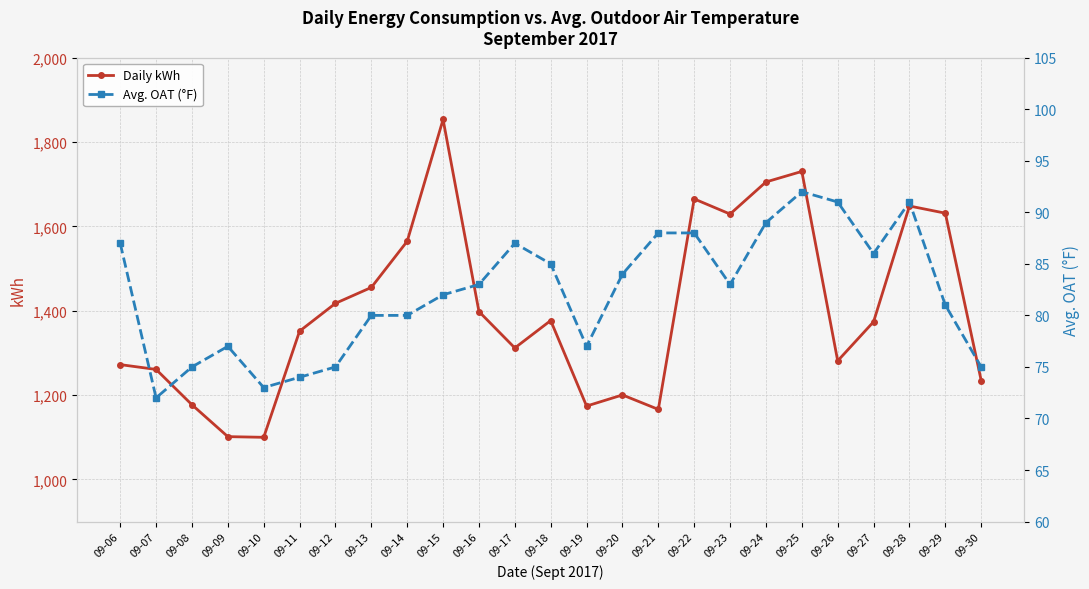

At which label does Daily kWh reach its peak?

09-15